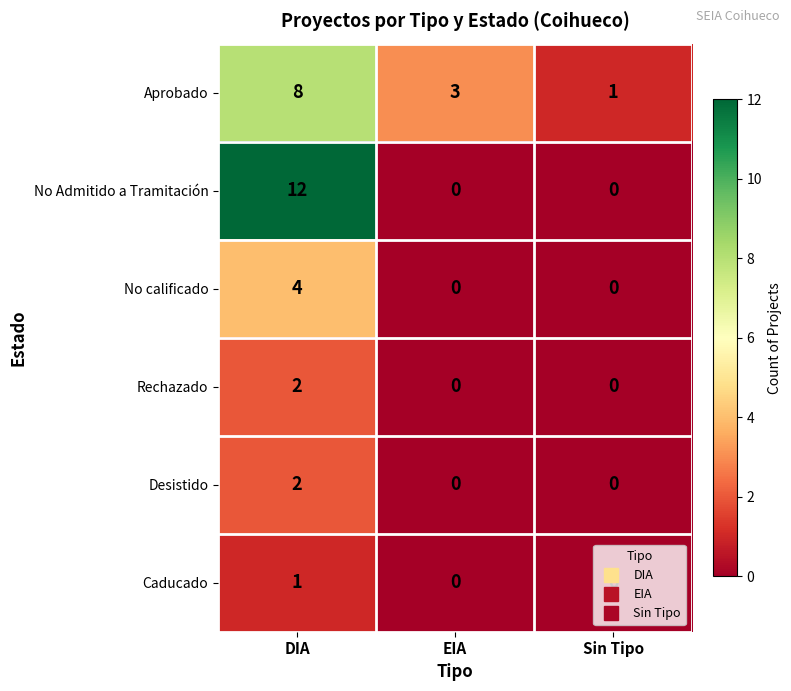

What is the spread (max minus min) of values at Sin Tipo?

1